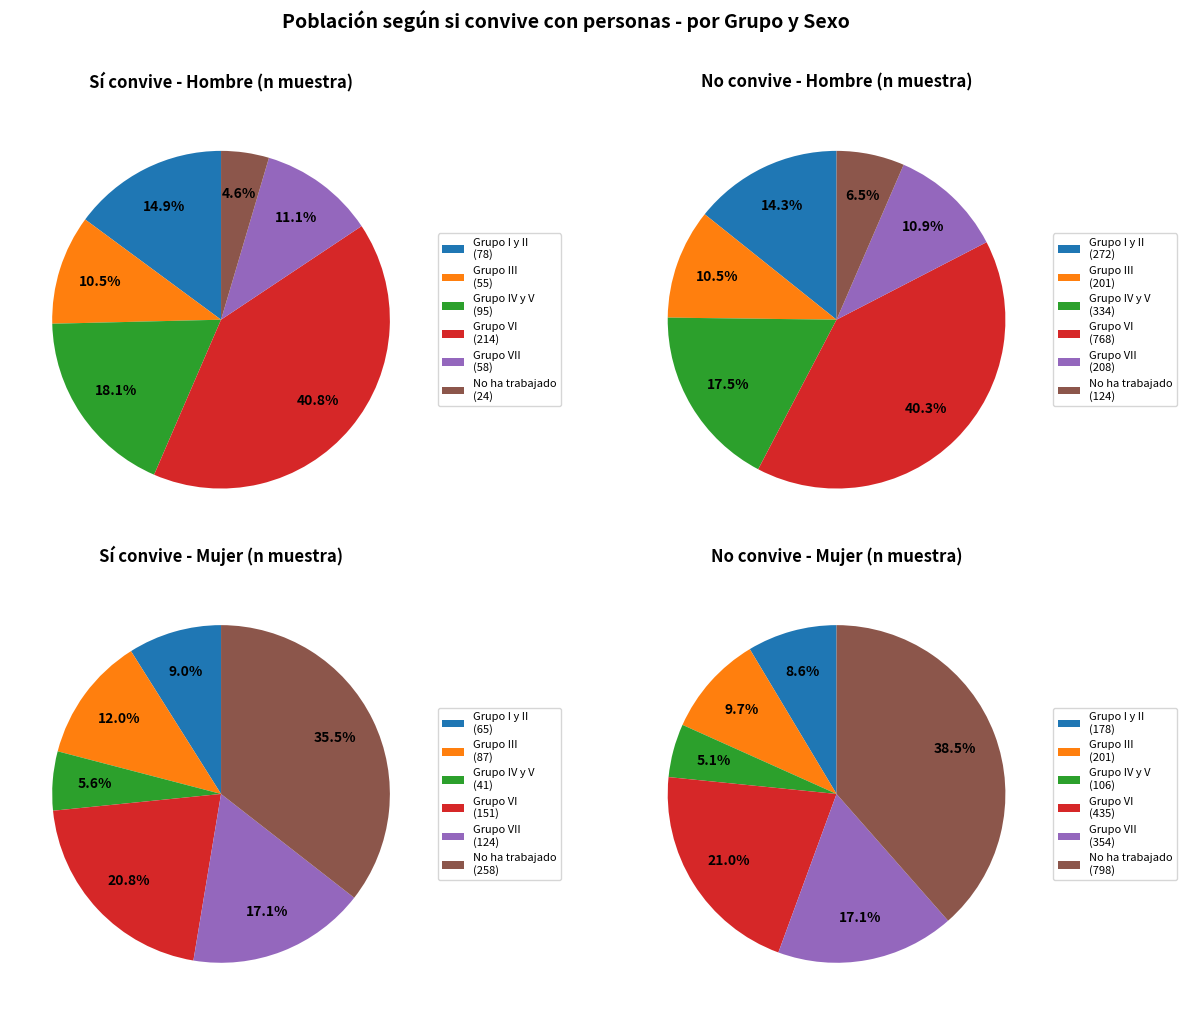

What percentage is the Grupo IV y V slice, to the nearest percent?

18%